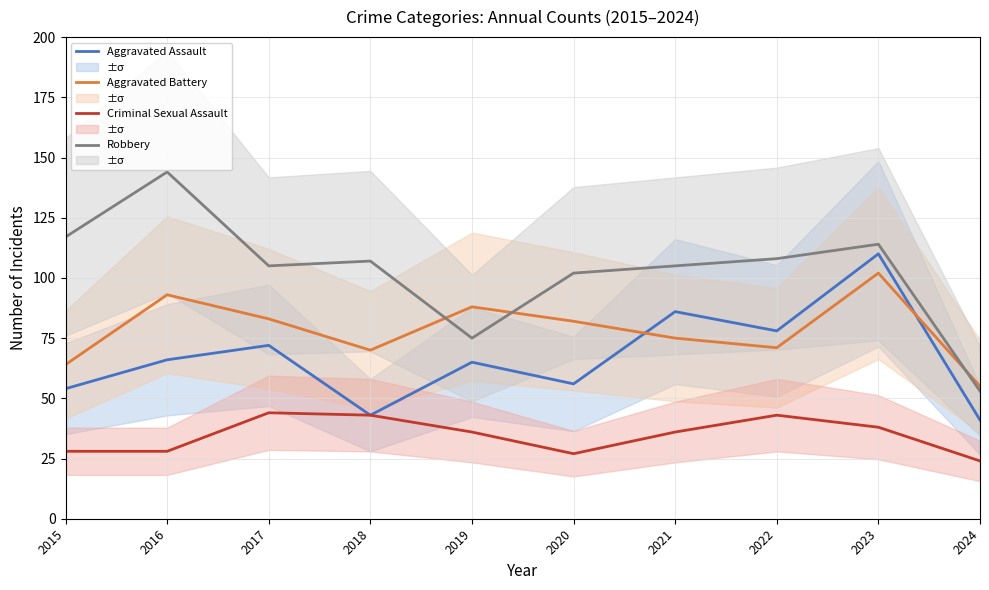

What is the maximum value shown in the chart?

144